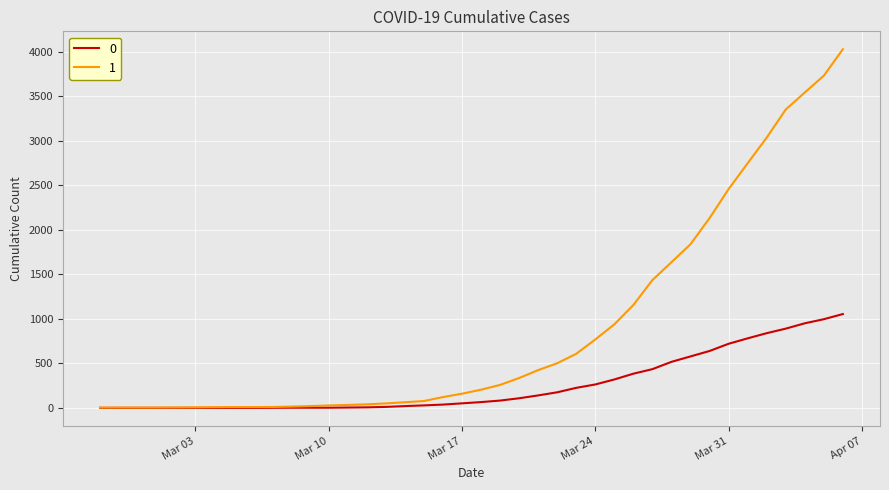

Rank the series by their maximum value, from lowest to highest.

0, 1